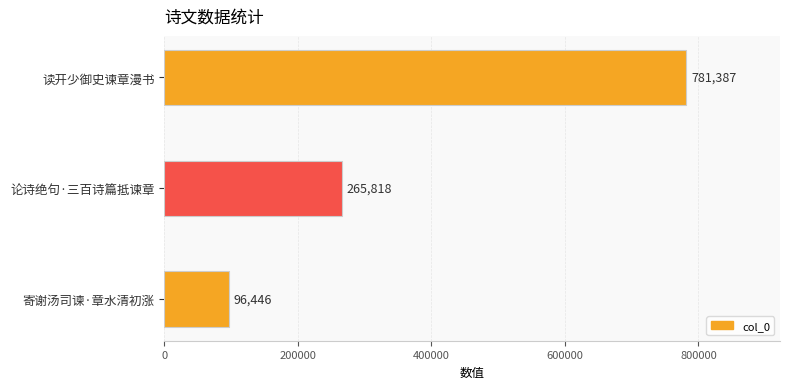

Which category has the lowest value across all series?

寄谢汤司谏·章水清初涨